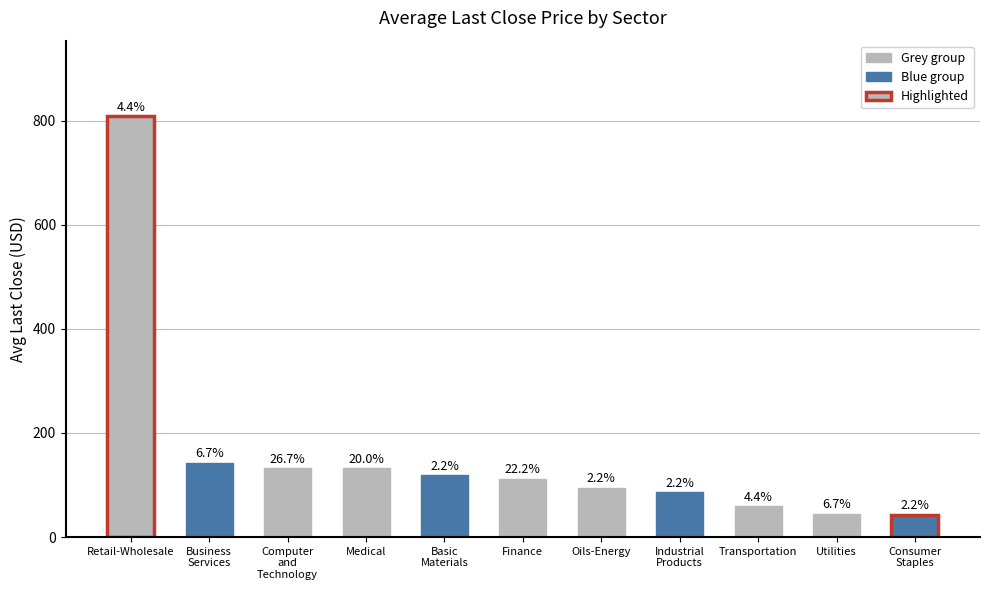

Are the bars grouped side by side (vs. stacked)?

No